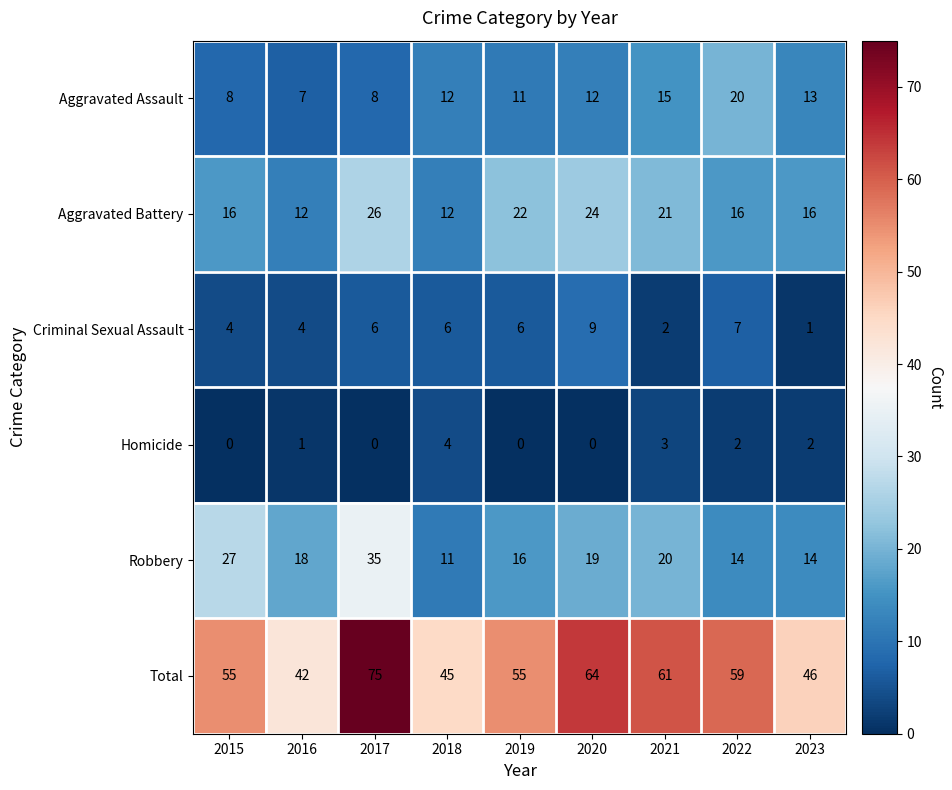

True or false: Total has a value of 42 at 2016.

True